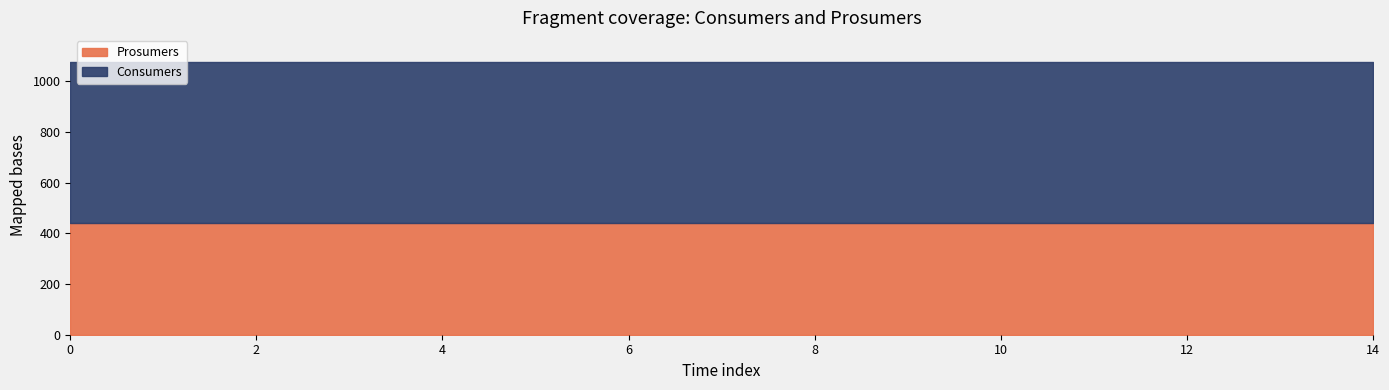

Reading right to left, extract all data points from this chart.

Consumers: 635	635	635	635	635	635	635	635	635	635	635	635	635	635	635
Prosumers: 440	440	440	440	440	440	440	440	440	440	440	440	440	440	440